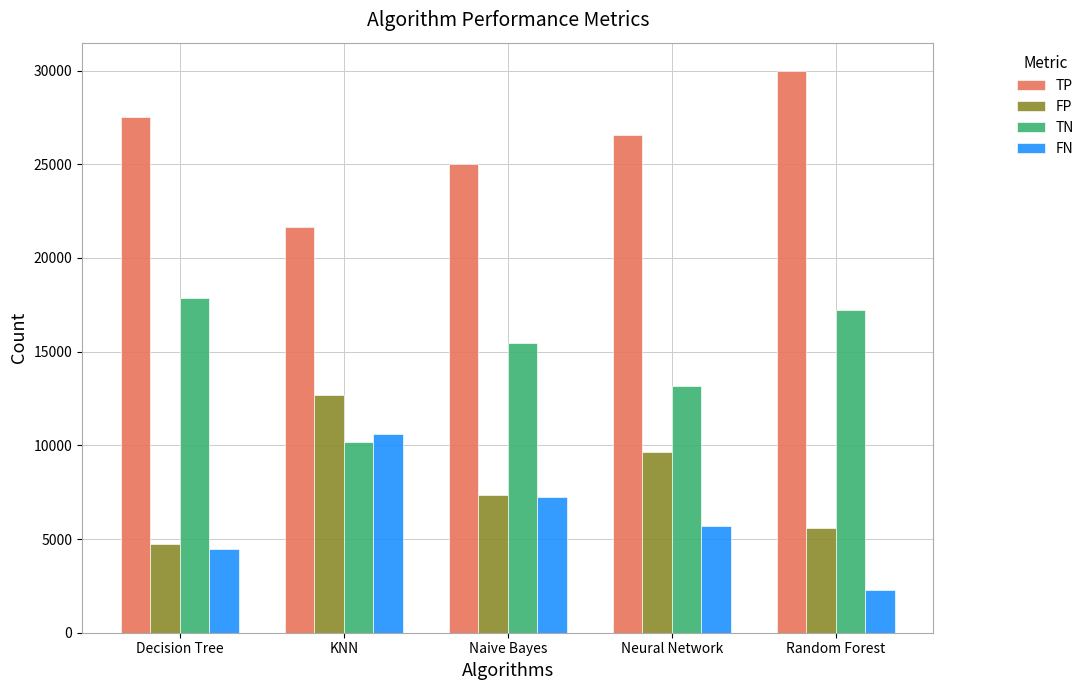

The value of FN at Neural Network is 5704. True or false?

True